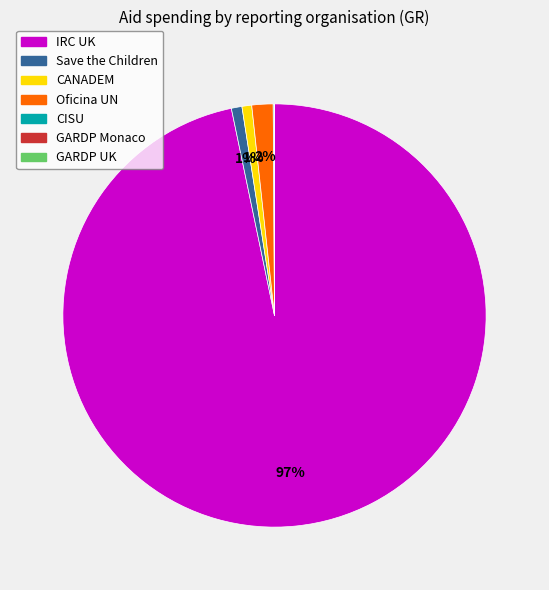

Does any single category account for the majority?

Yes